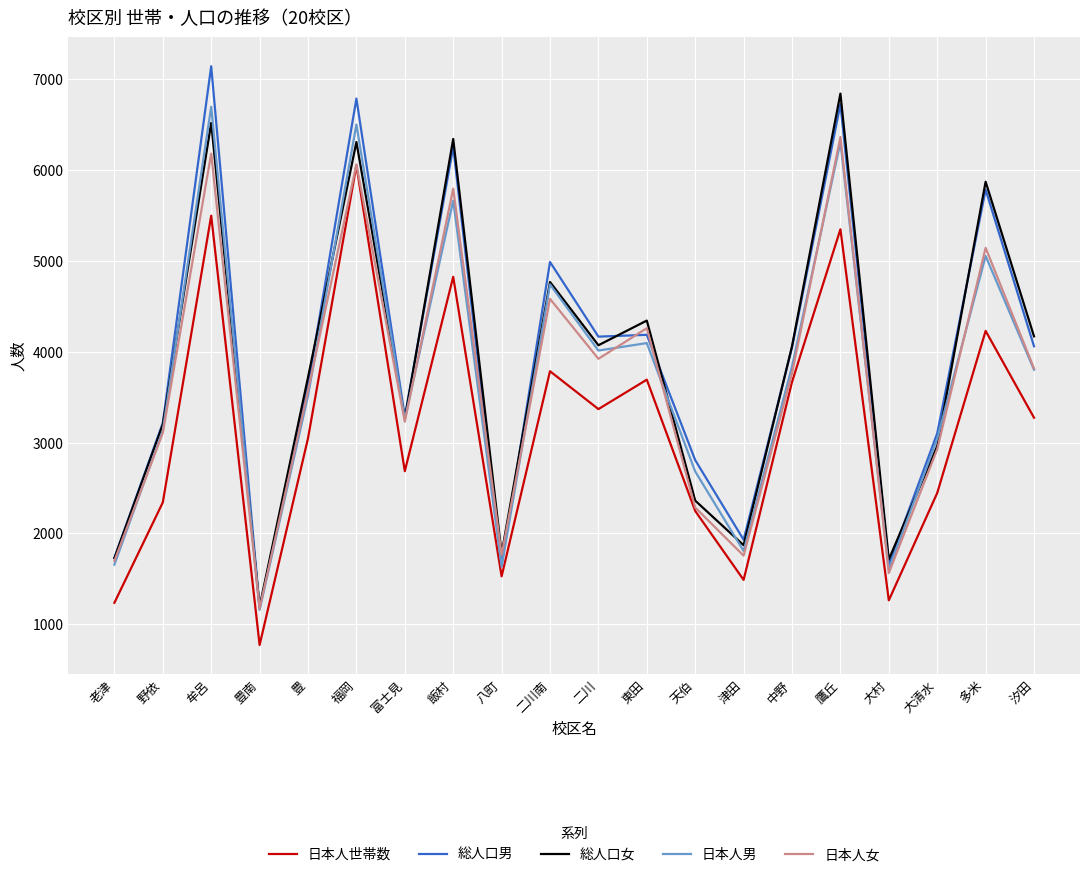

What is the difference between the highest and lowest values at 八町?

252